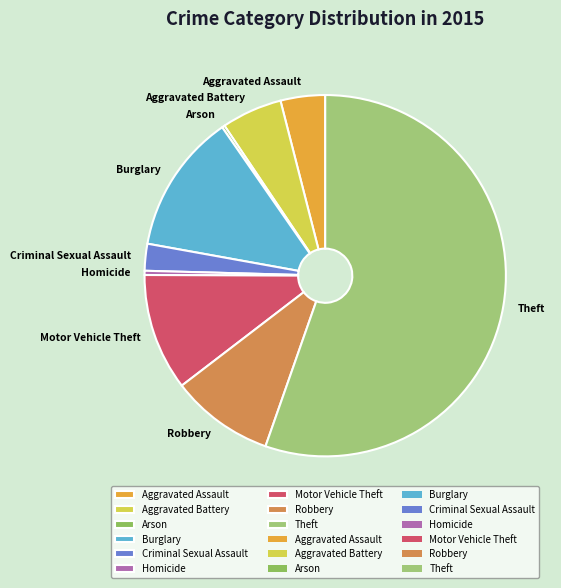

Combined, do Robbery and Theft account for over 50%?

Yes